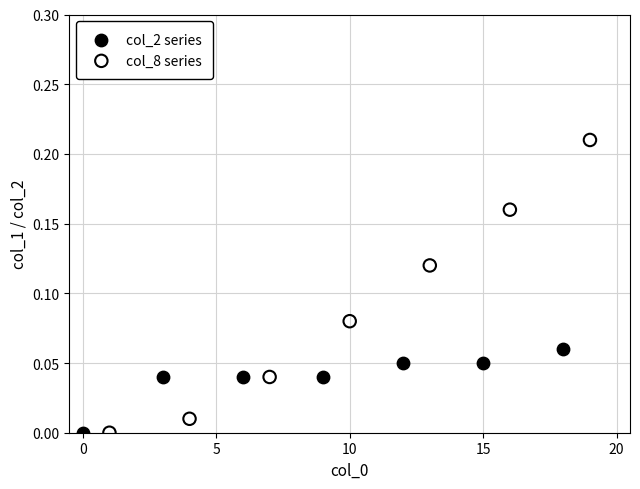

Which series contains the highest Y value?

col_8 series